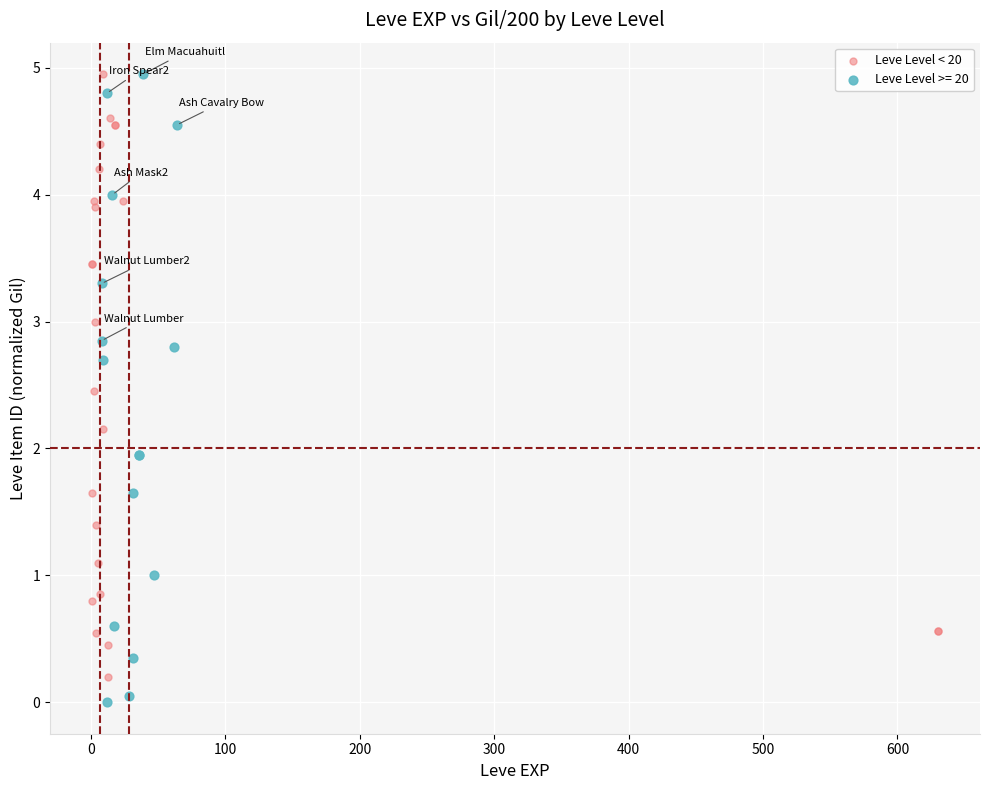

Which series has the widest spread of Y values?

Leve Level >= 20